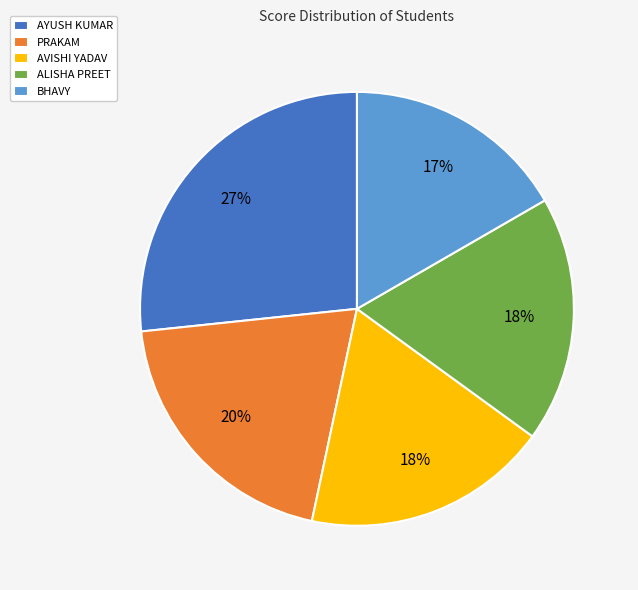

Does any single category account for the majority?

No